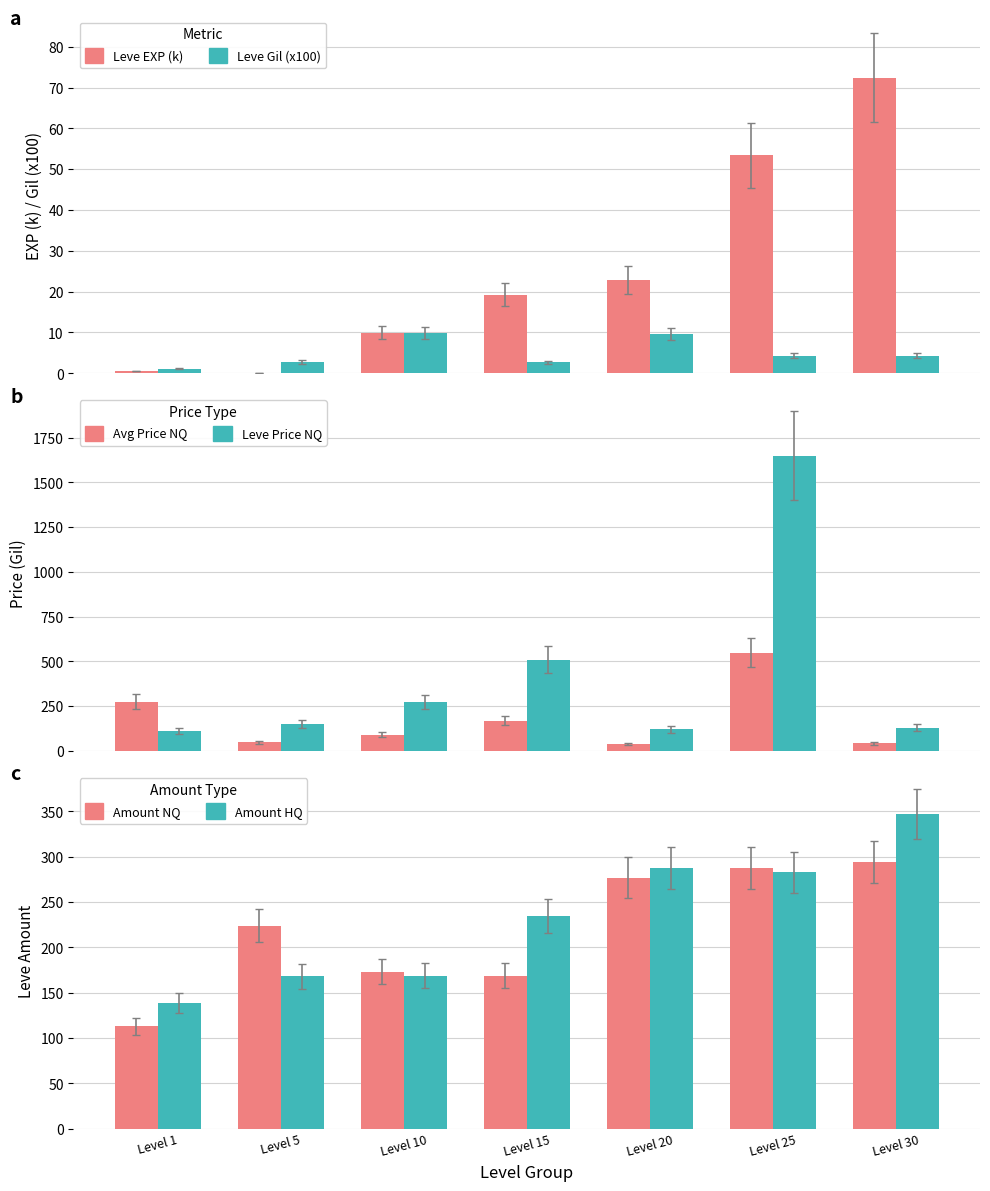

Between Level 1 and Level 15, which is larger?

Level 15